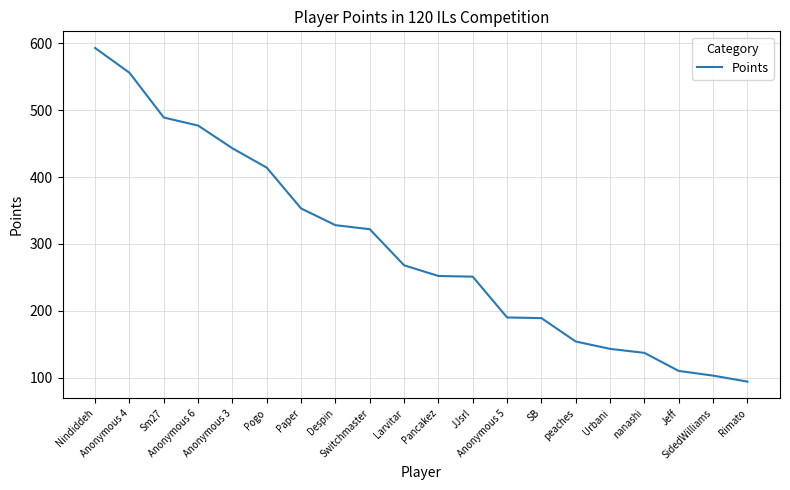

What is the minimum value shown in the chart?

94